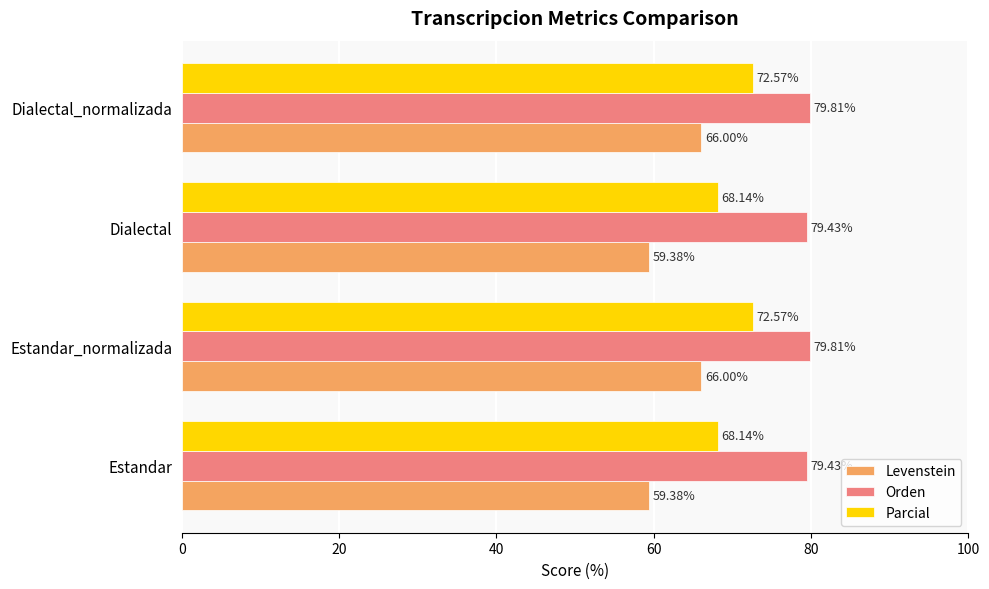

Between Estandar and Dialectal_normalizada, which series saw the biggest shift?

Levenstein